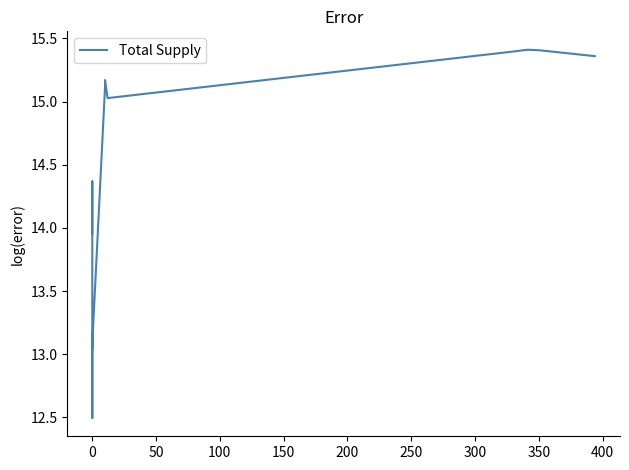

What is the change in value from 0 to 350?

+1.0